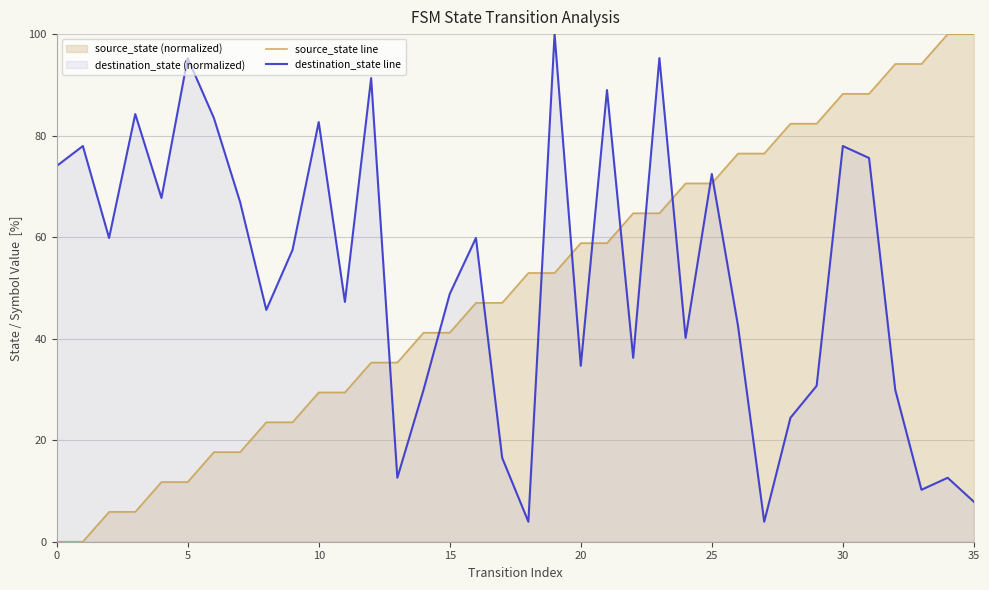

True or false: destination_state line has more than 1 points higher than both neighbors.

True